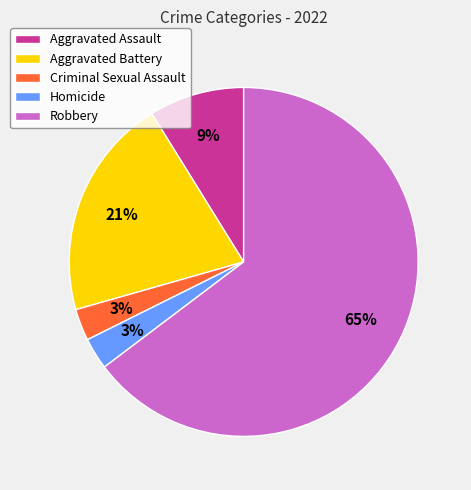

To the nearest percent, what percentage of the pie is Homicide?

3%